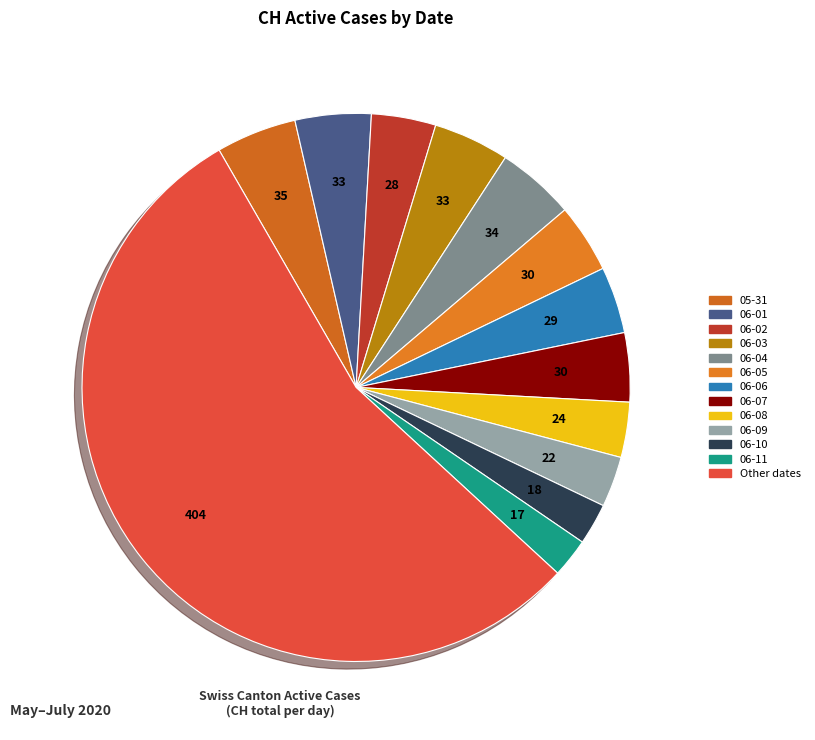

How many segments does this pie chart have?

13